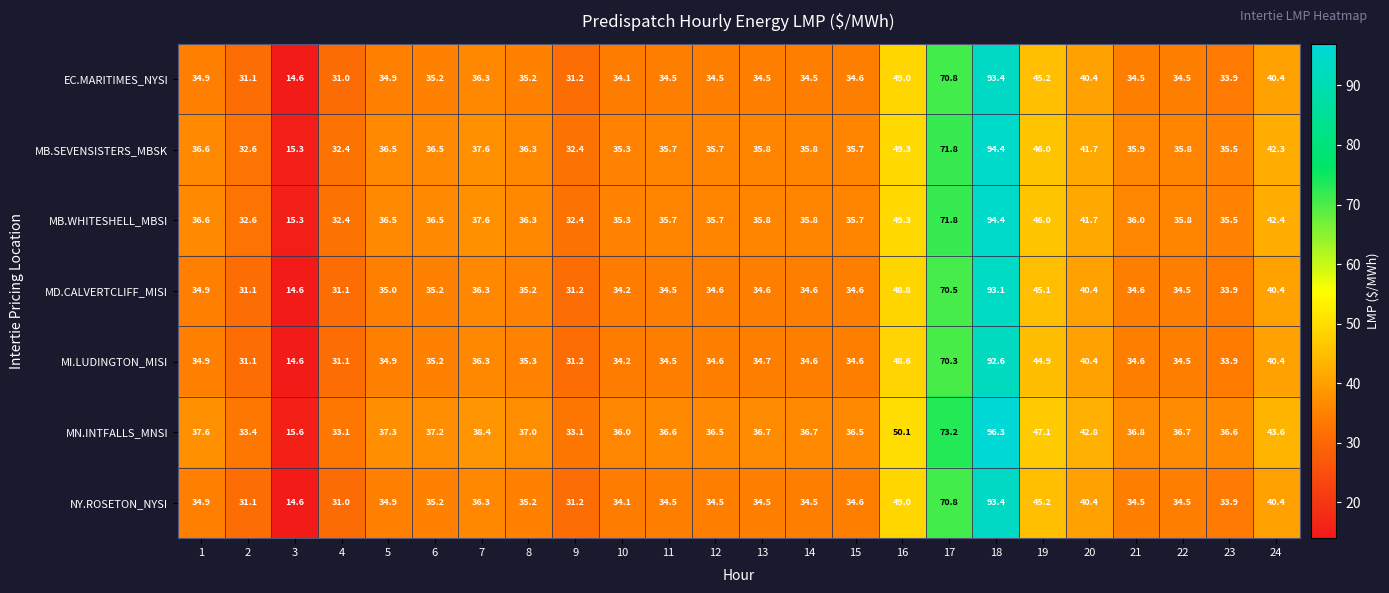

What is the difference between the highest and lowest values at 5?

2.4